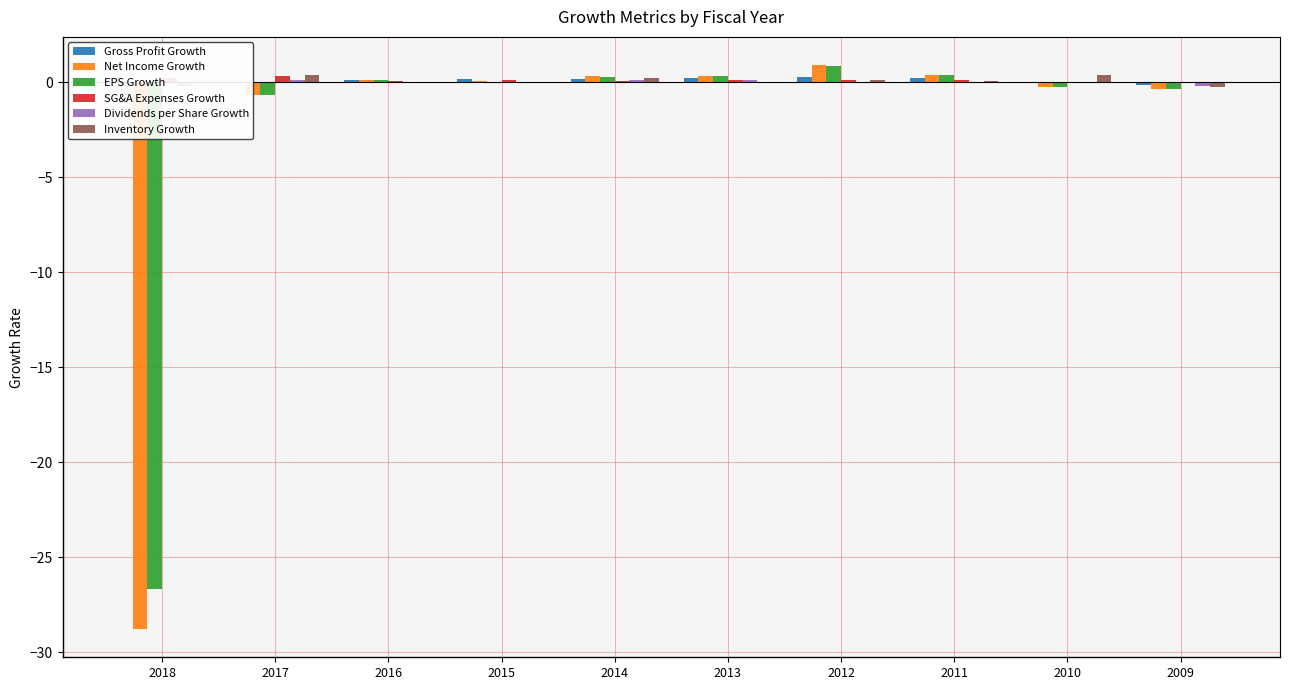

How many values in the SG&A Expenses Growth series exceed 0?

9